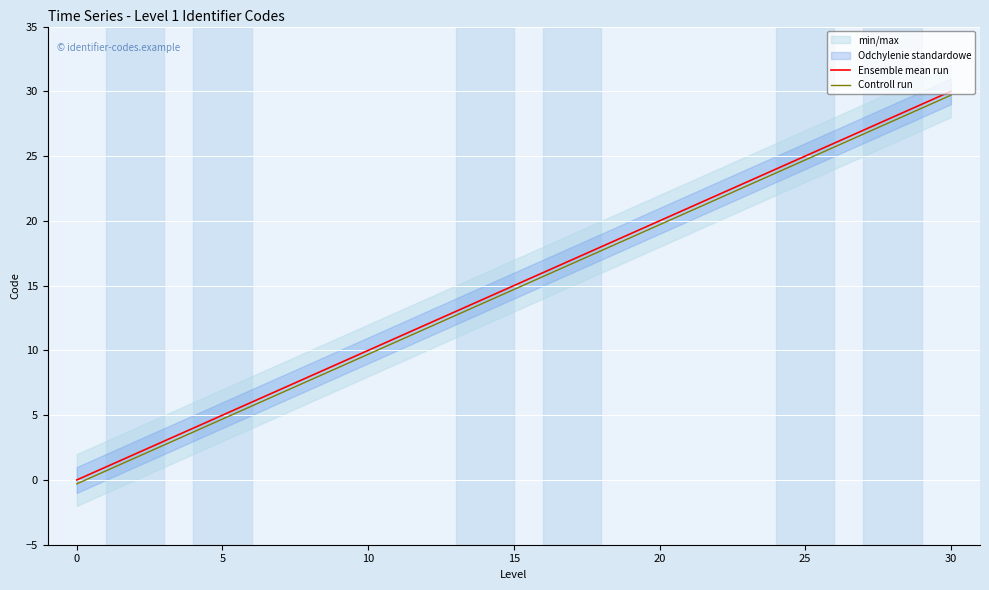

At which label is Ensemble mean run closest to 15?

10